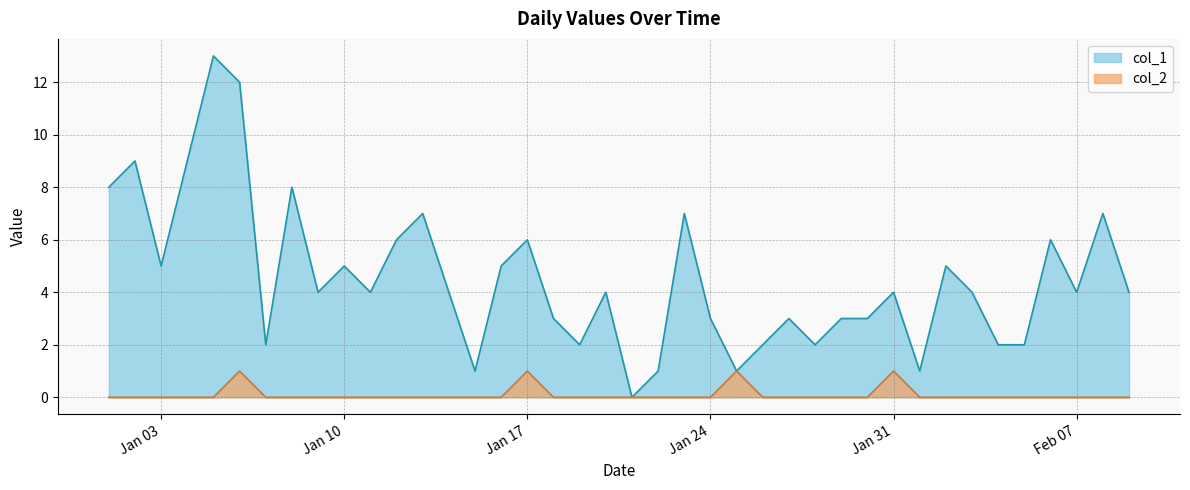

How many positive values does the col_1 series have?

39